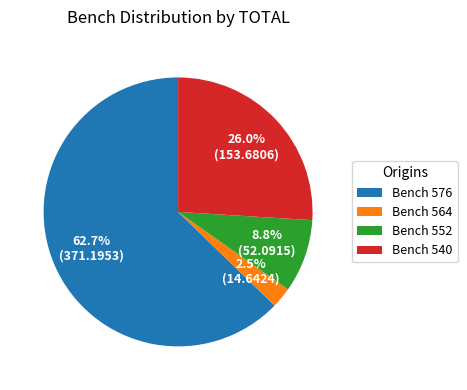

The Bench 540 slice represents 26% of the pie. True or false?

True